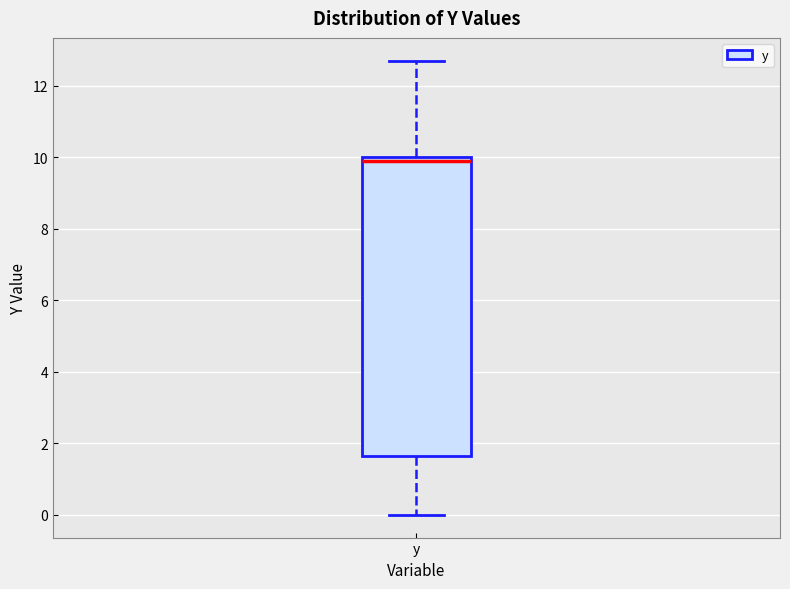

Where does the lower whisker of the box for y end on the y-axis? The values are not printed on the chart, so give them approximately, as read against the axis.

0.0